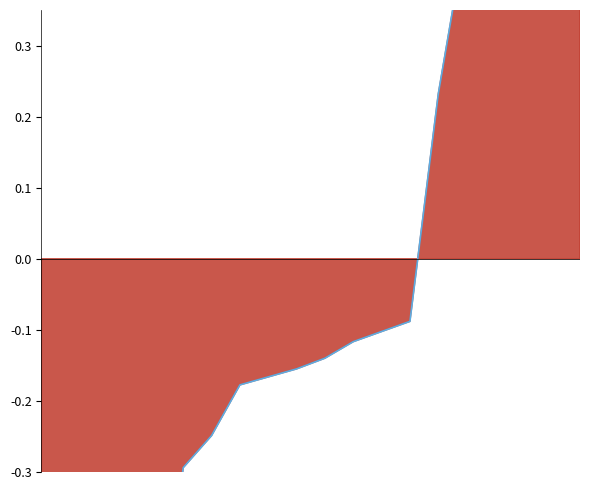

The value at 19 is 1.3. True or false?

True